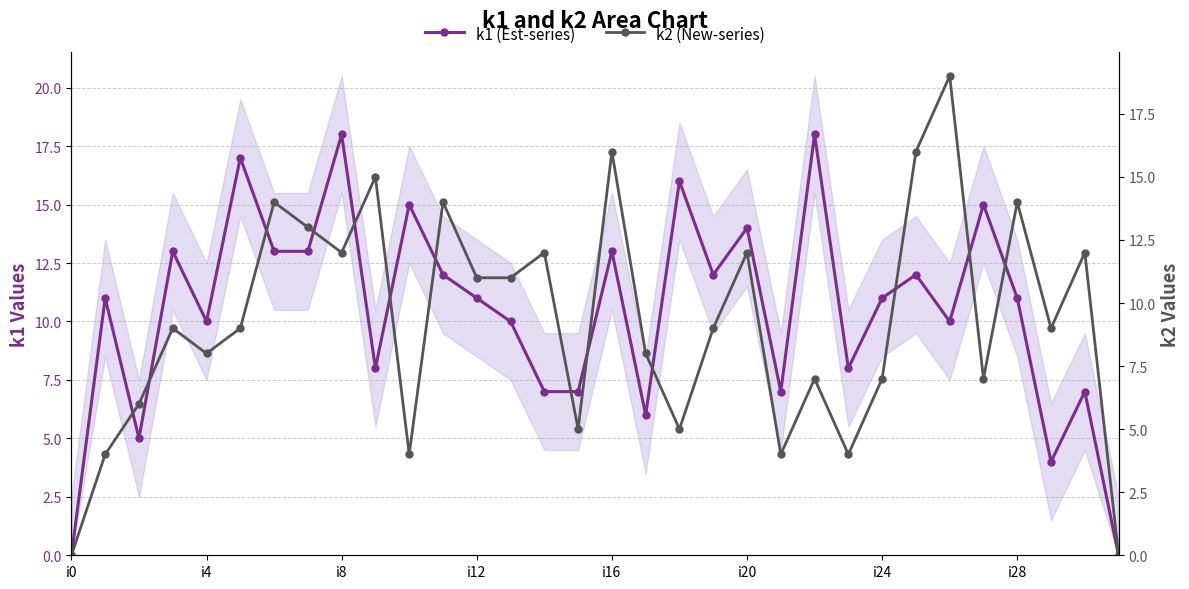

How many data points in k1 (Est-series) are above 11?

14